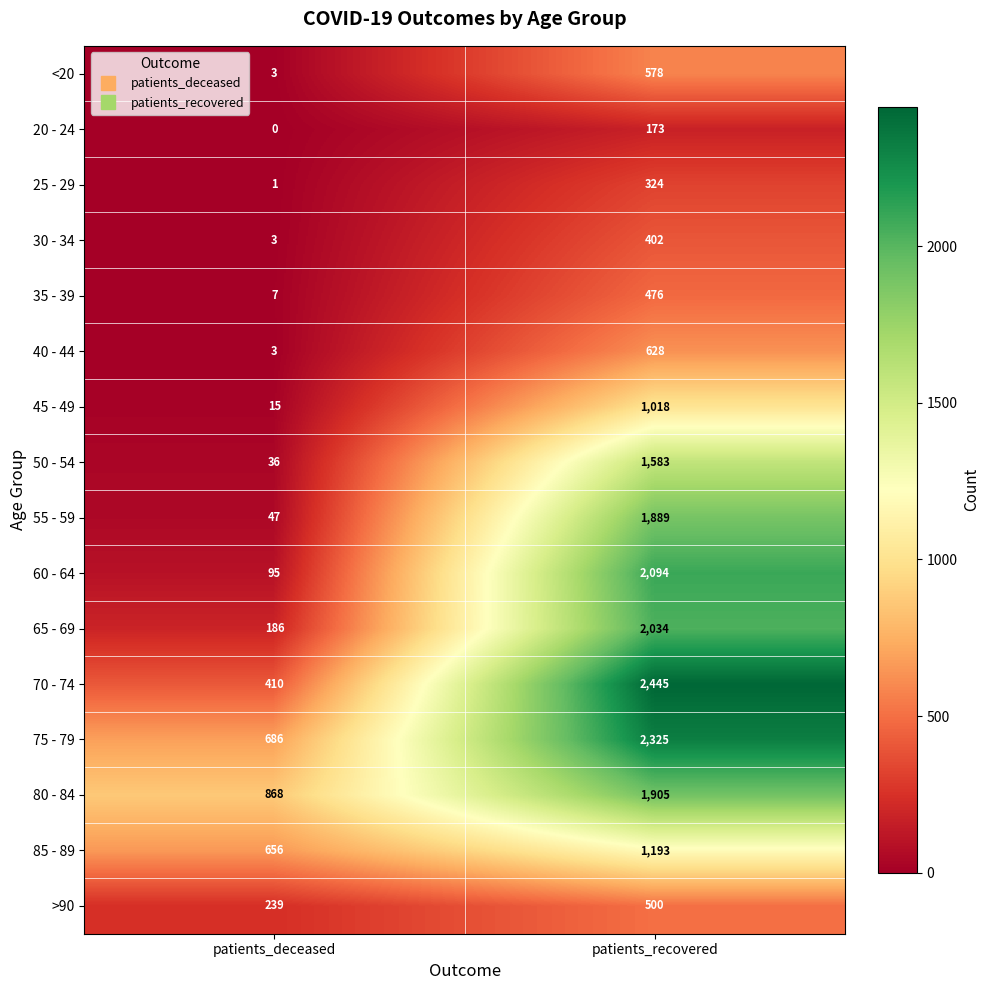

Is it true that 25 - 29 equals 1 at patients_deceased?

True